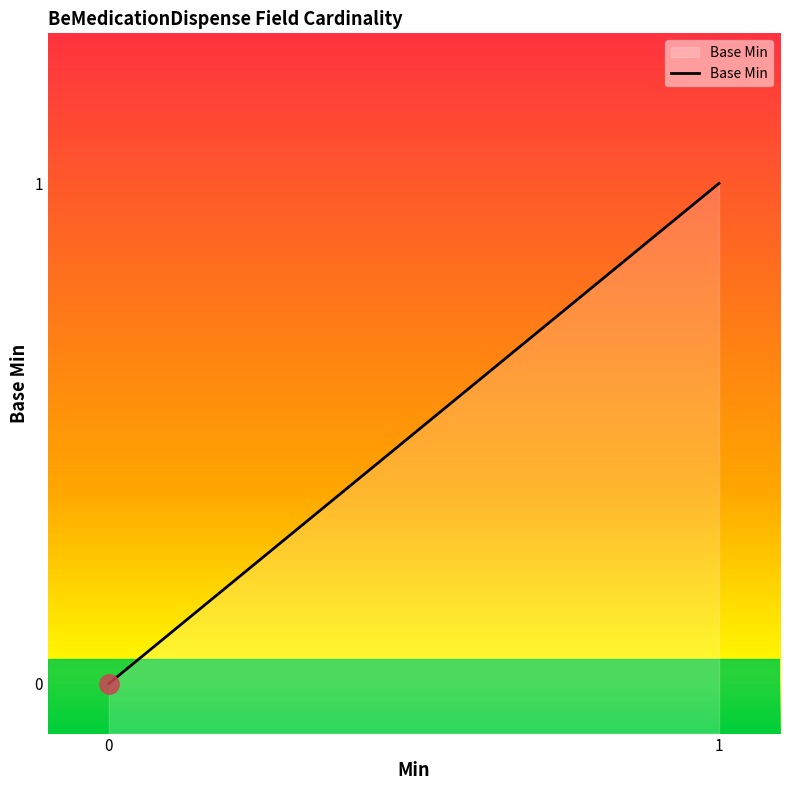

How many values are below 1?

1